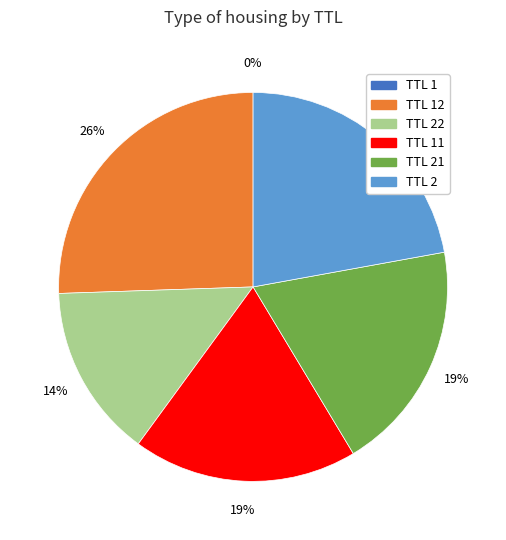

To the nearest percent, what is the average slice percentage?

17%